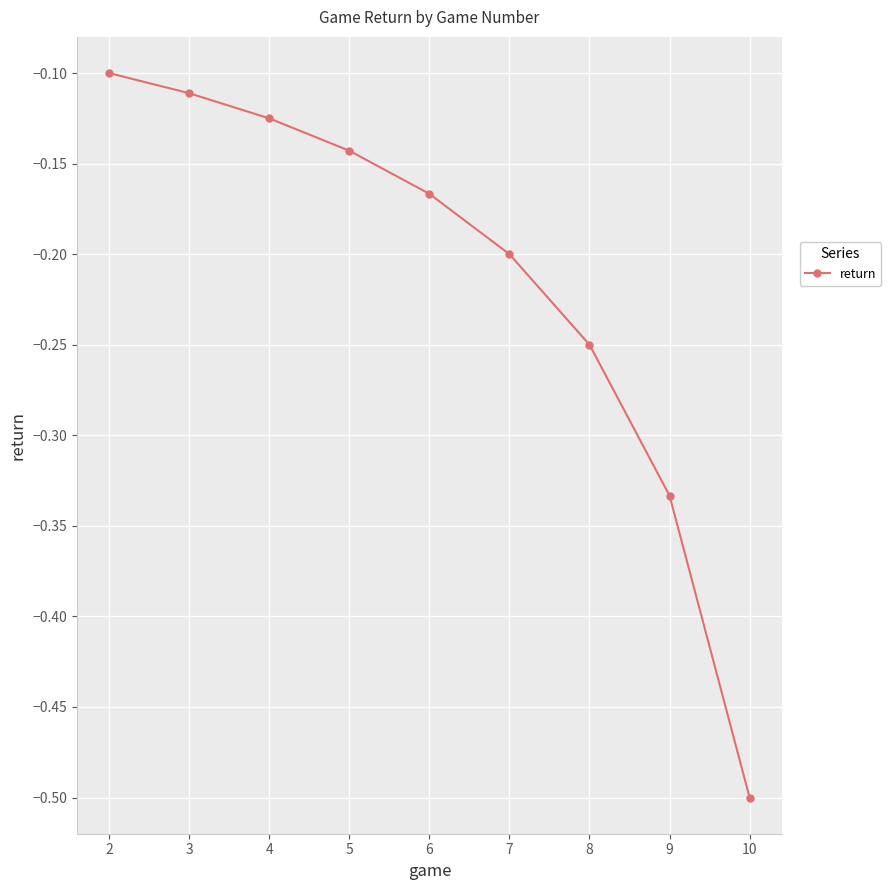

Between 7 and 3, which is larger?

3